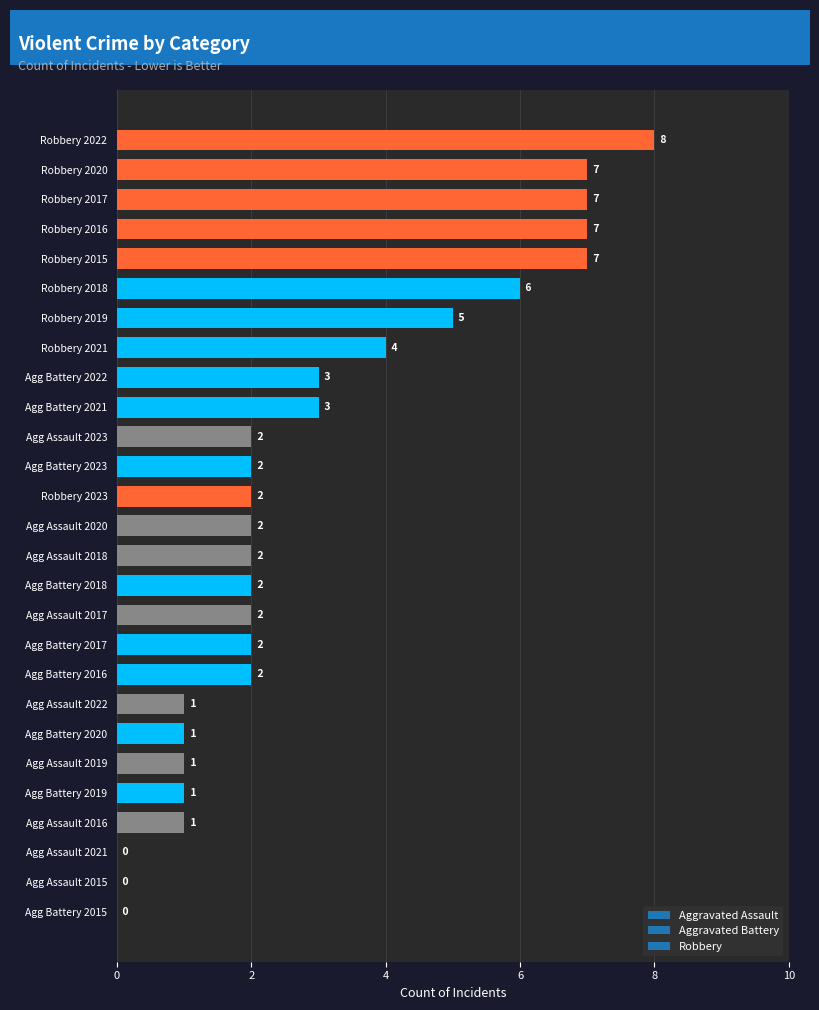

What is the ratio of the value at Robbery 2018 to the value at Agg Battery 2022?

2.0